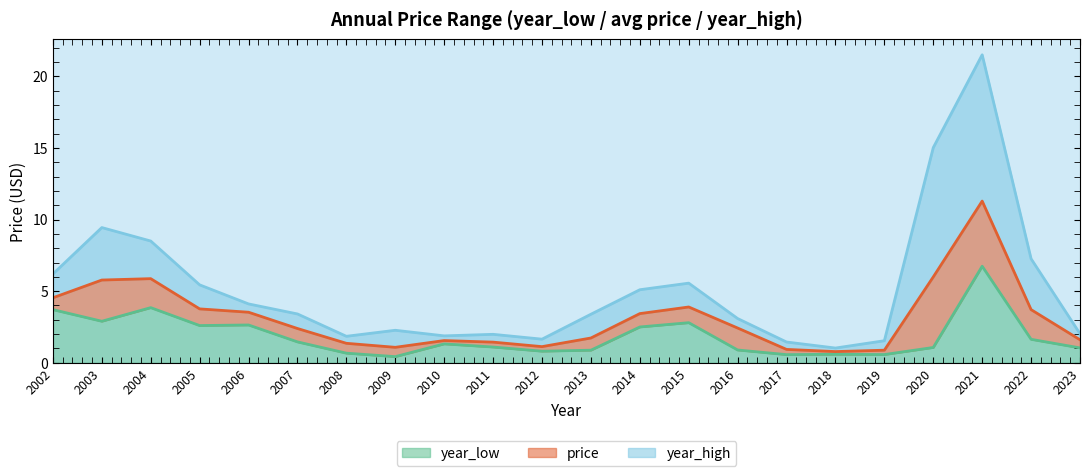

List the labels in order of price value, smallest first.

2018, 2019, 2017, 2009, 2012, 2008, 2011, 2010, 2023, 2013, 2007, 2016, 2014, 2006, 2022, 2005, 2015, 2002, 2003, 2004, 2020, 2021